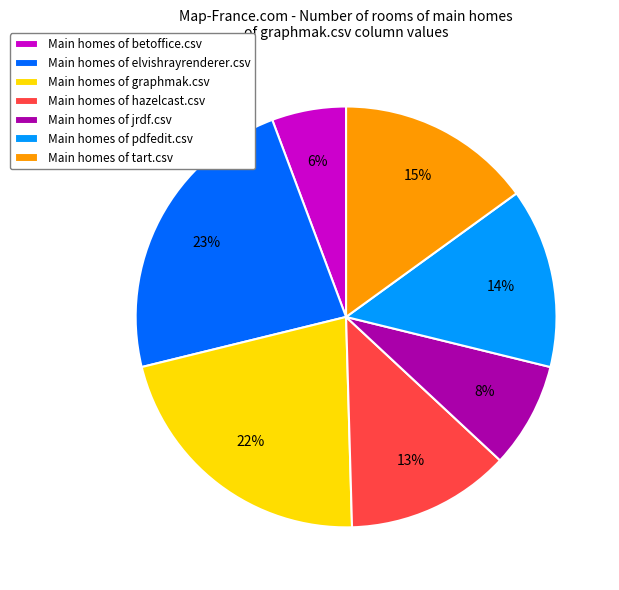

How many slices are in this pie chart?

7